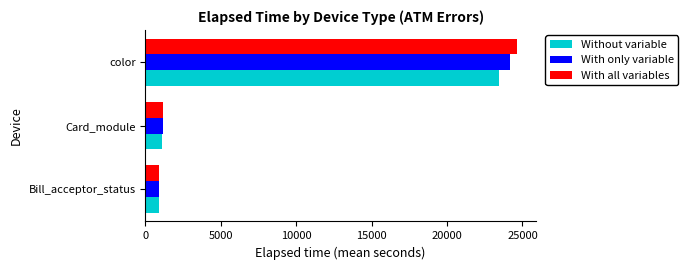

What is the average value of the With only variable series?

8739.2